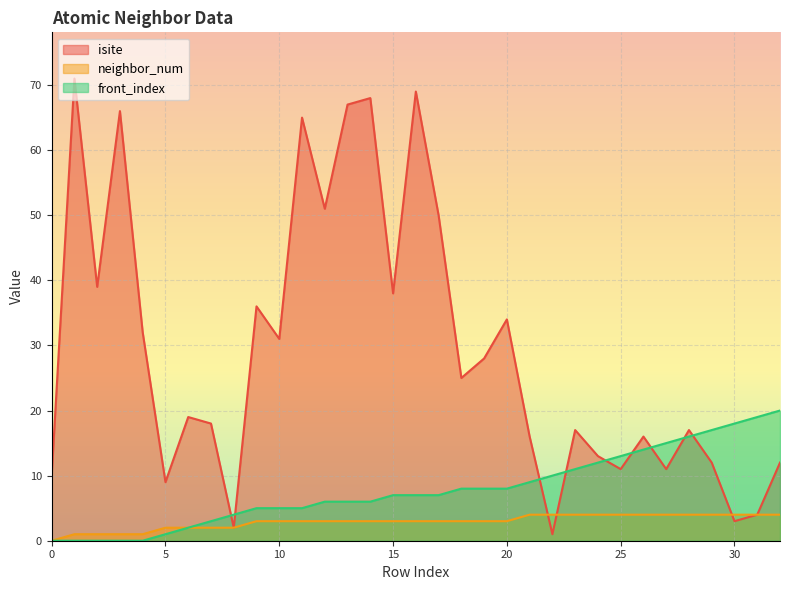

What is the value of the neighbor_num point at the 7th from the left?

2